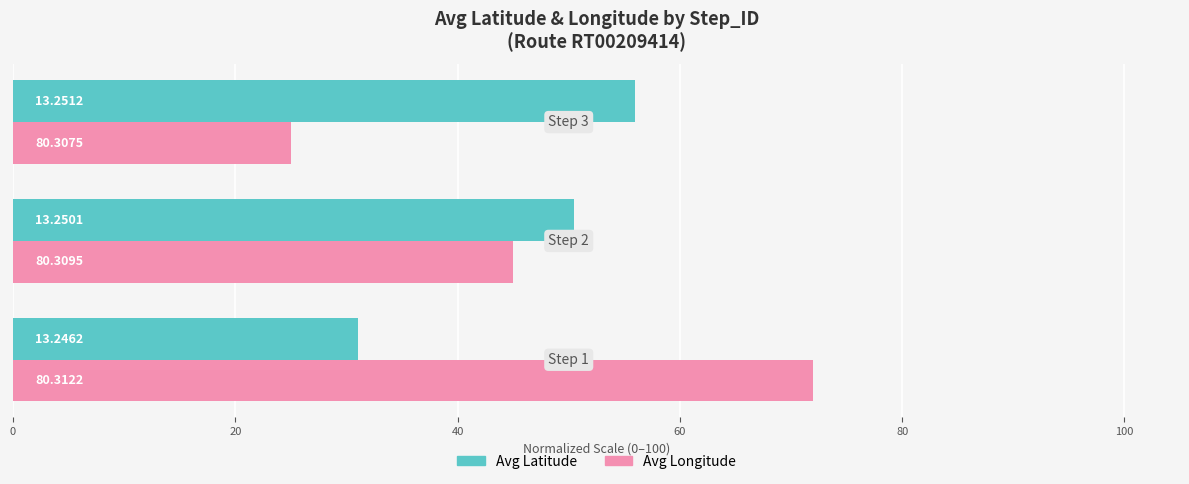

What are all the series names shown in the legend?

Avg Latitude, Avg Longitude